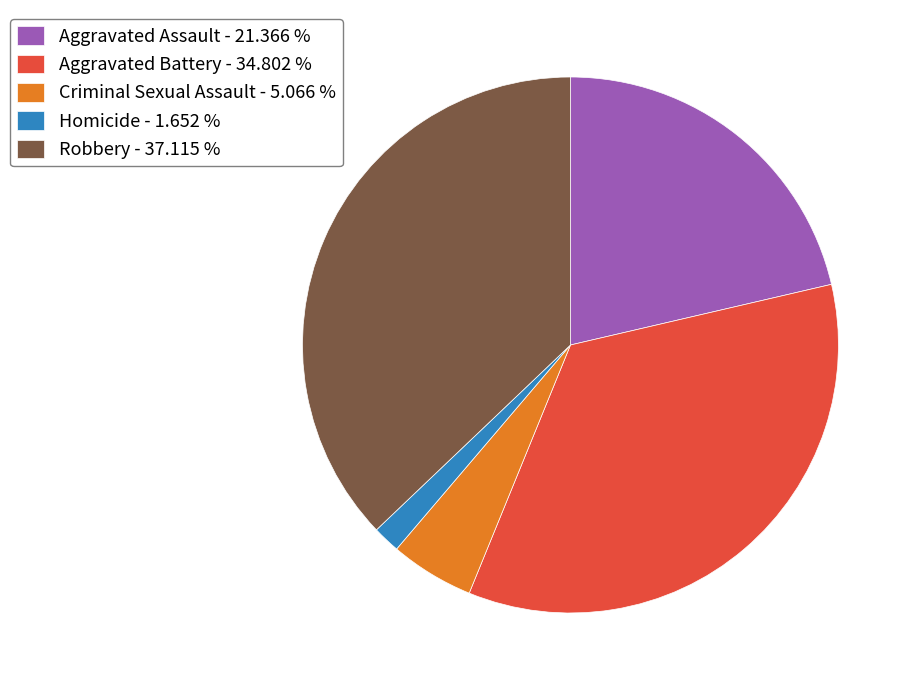

Combined, do Homicide - 1.652 % and Aggravated Battery - 34.802 % account for over 50%?

No